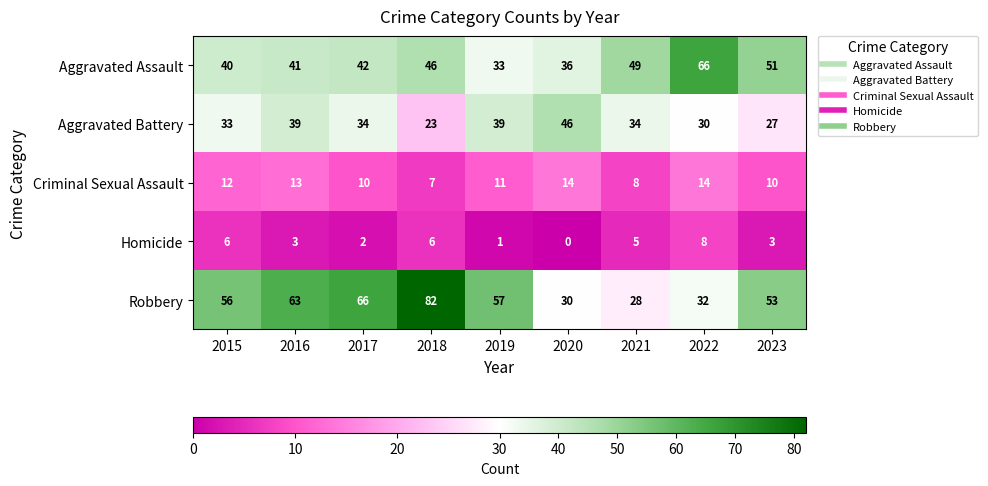

Between 2020 and 2021, which series saw the biggest shift?

Aggravated Assault